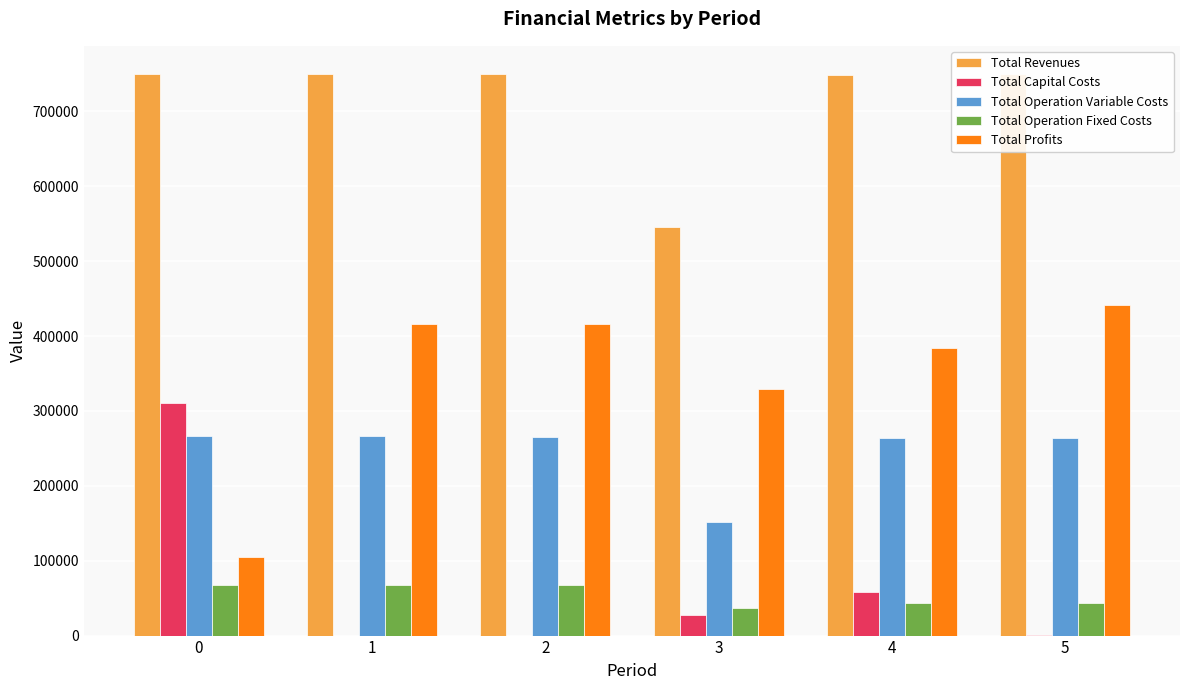

Are the bars horizontal?

No